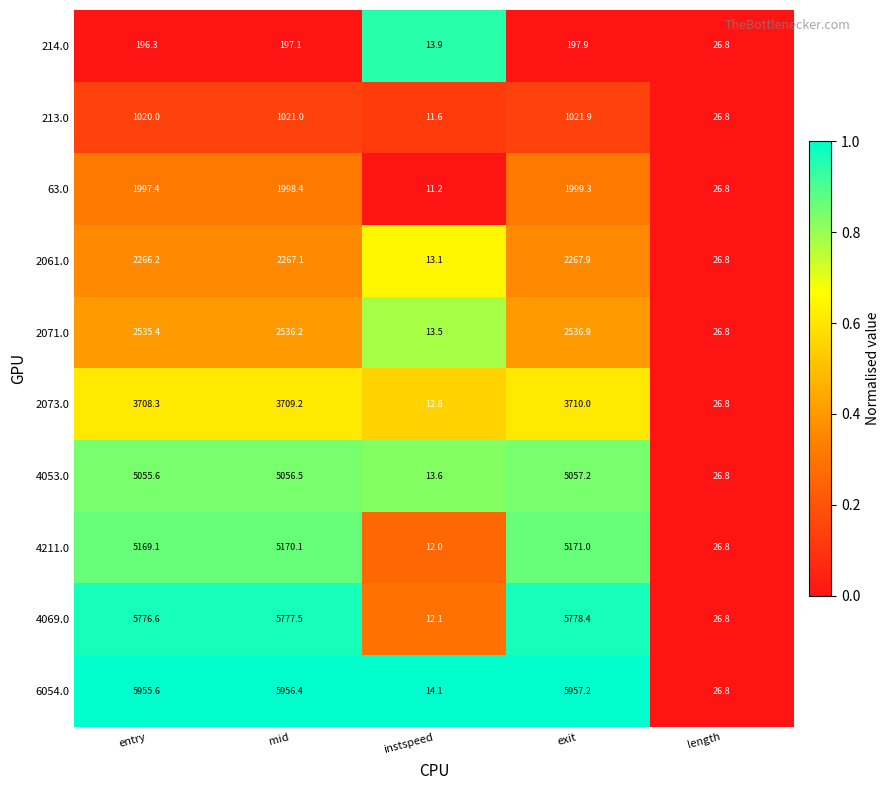

Is it true that 213.0 equals 206.4 at exit?

False